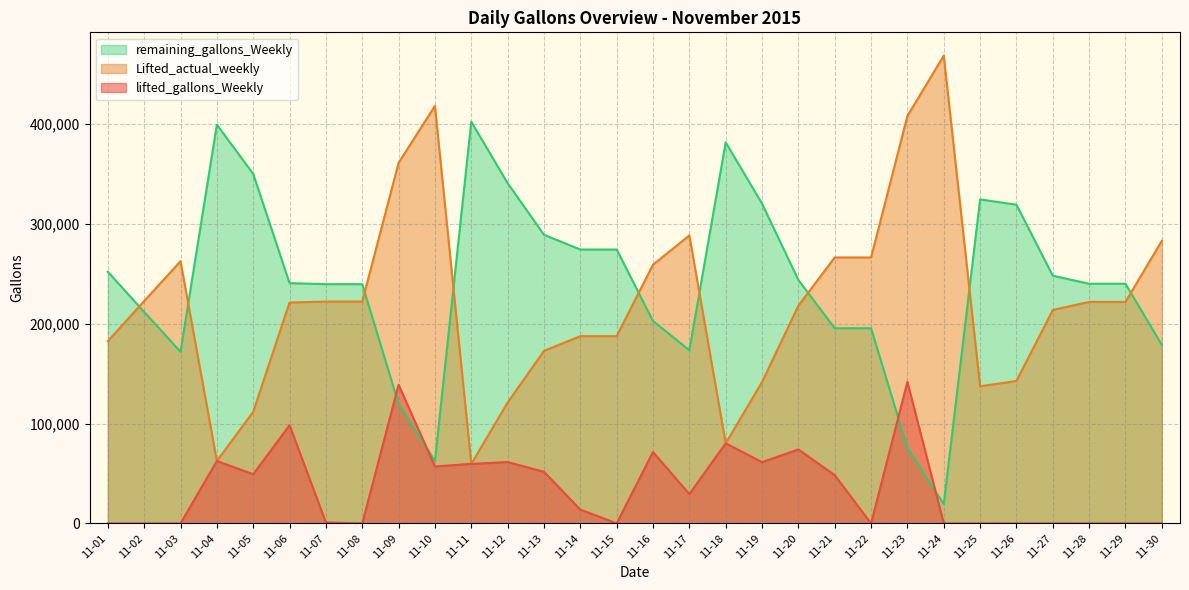

The Lifted_actual_weekly series shows 137386 at 11-25. True or false?

True